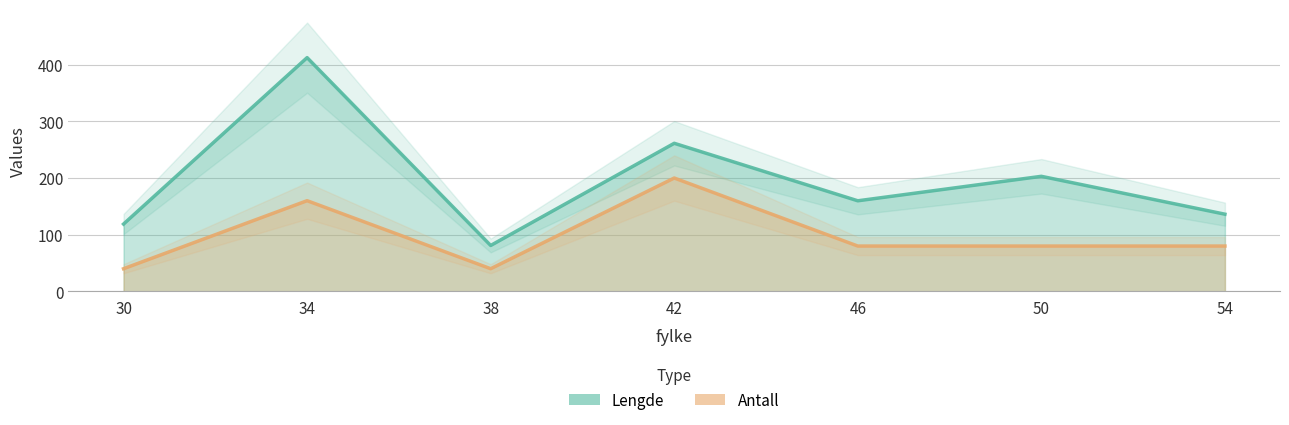

What is the value of the Antall point at the 3rd from the left?

40.0